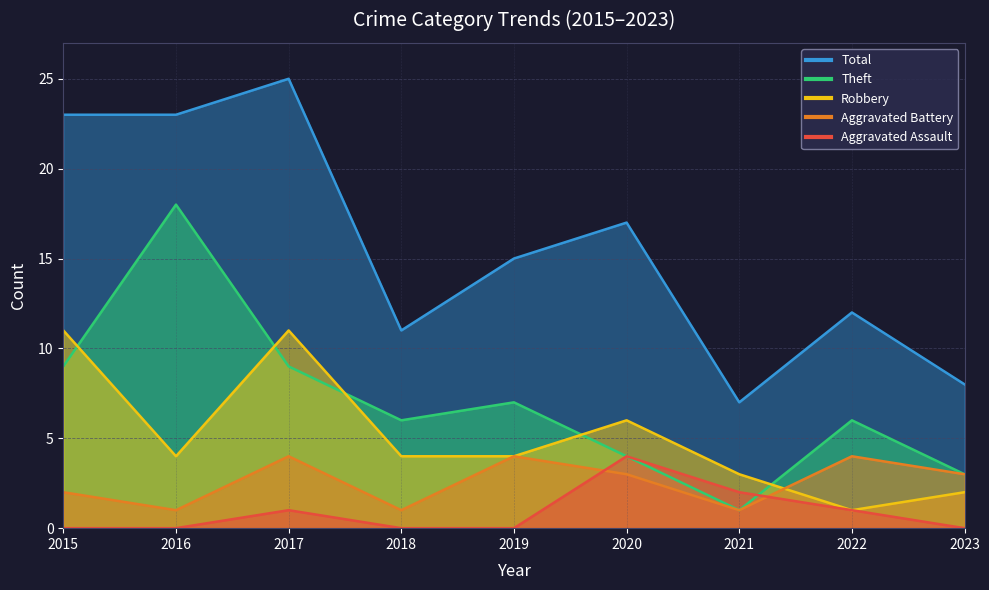

What are all the series names shown in the legend?

Aggravated Assault, Aggravated Battery, Robbery, Theft, Total